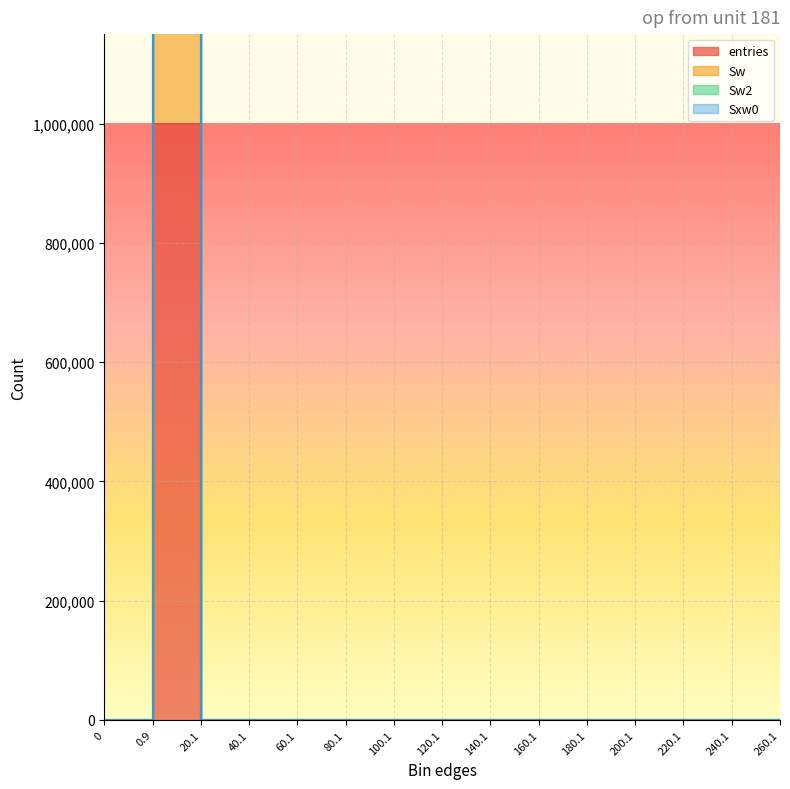

True or false: Sw has more than 2 points higher than both neighbors.

False